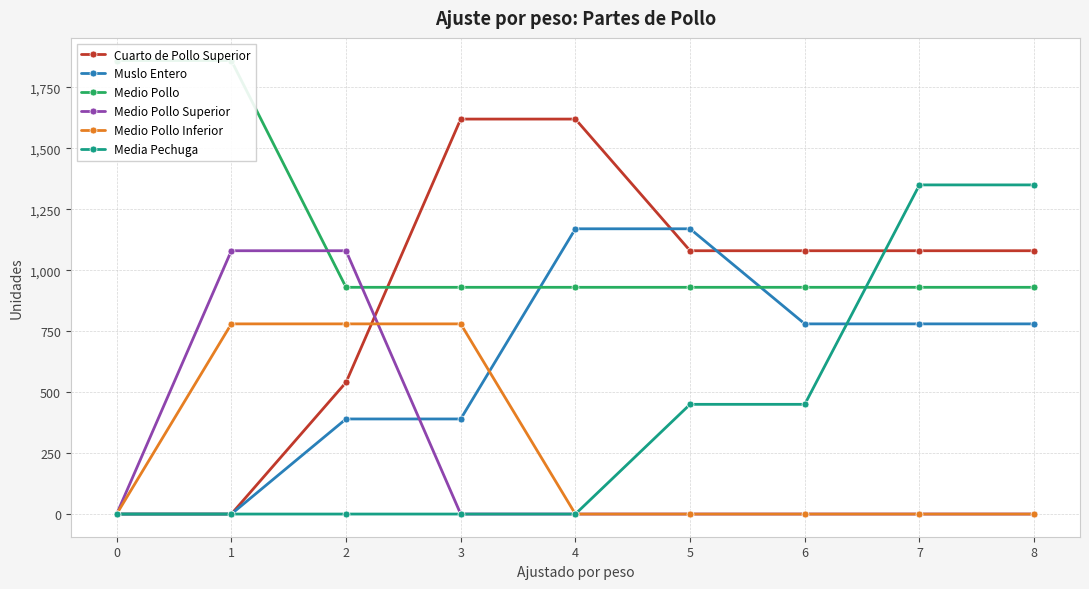

What is the difference between the maximum and minimum values in the Medio Pollo series?

930